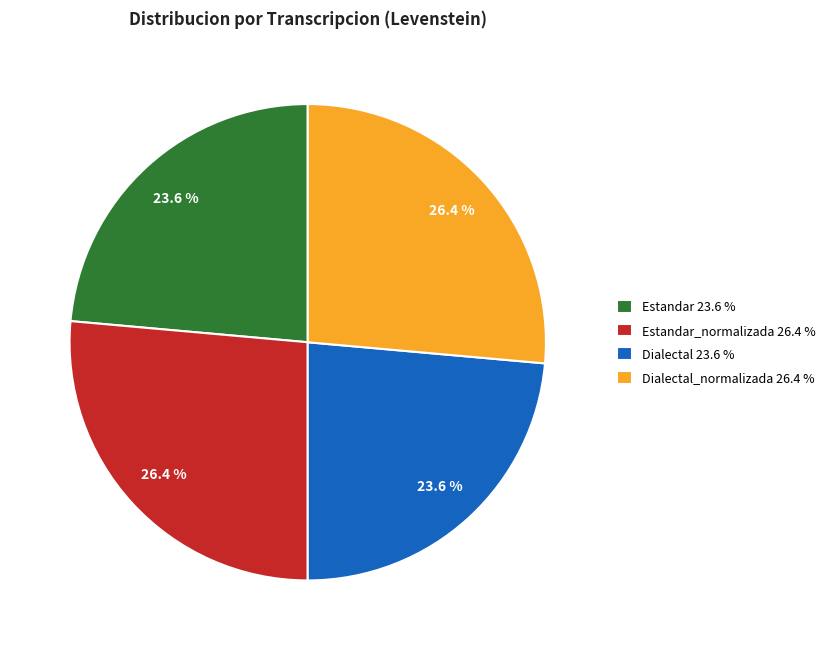

To the nearest percent, what is the difference between the largest and smallest slice percentages?

3%